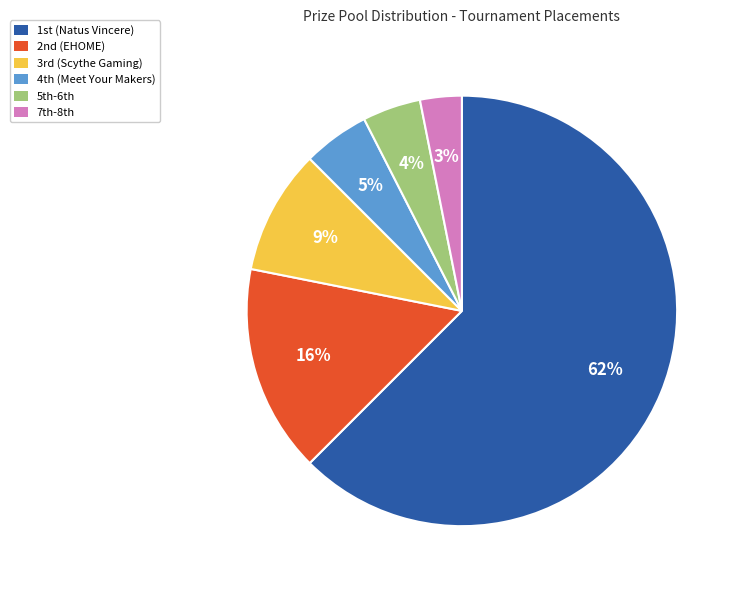

How many segments does this pie chart have?

6